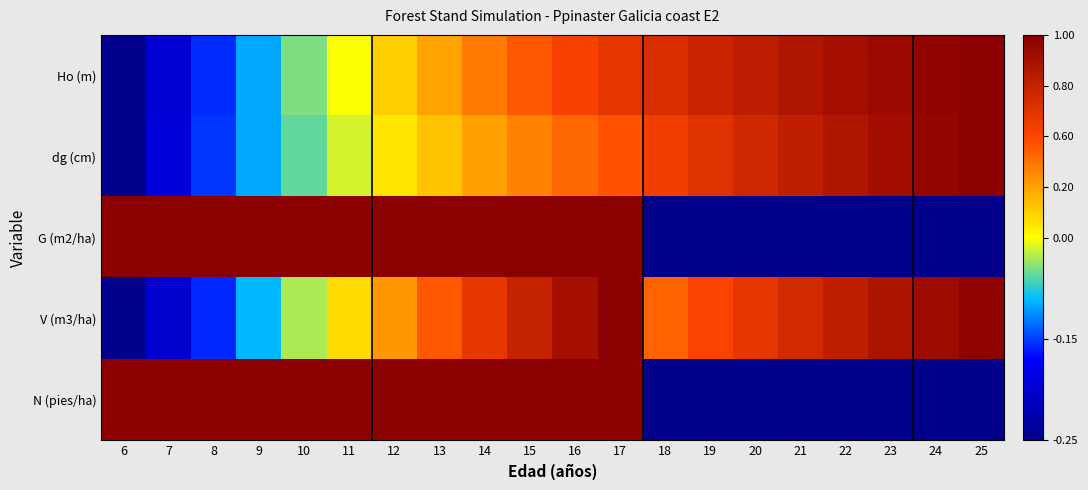

Rank the series by their maximum value, from highest to lowest.

Ho (m), dg (cm), G (m2/ha), V (m3/ha), N (pies/ha)